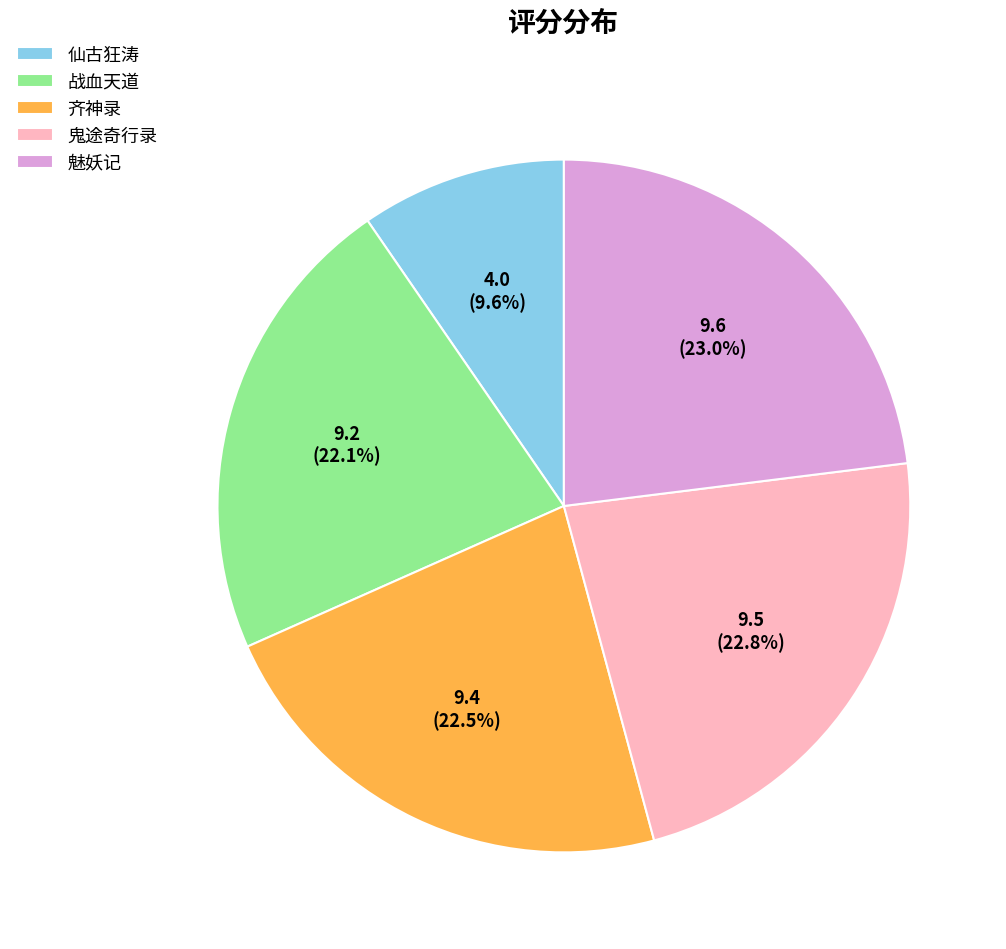

To the nearest percent, what percentage of the pie is 魅妖记?

23%